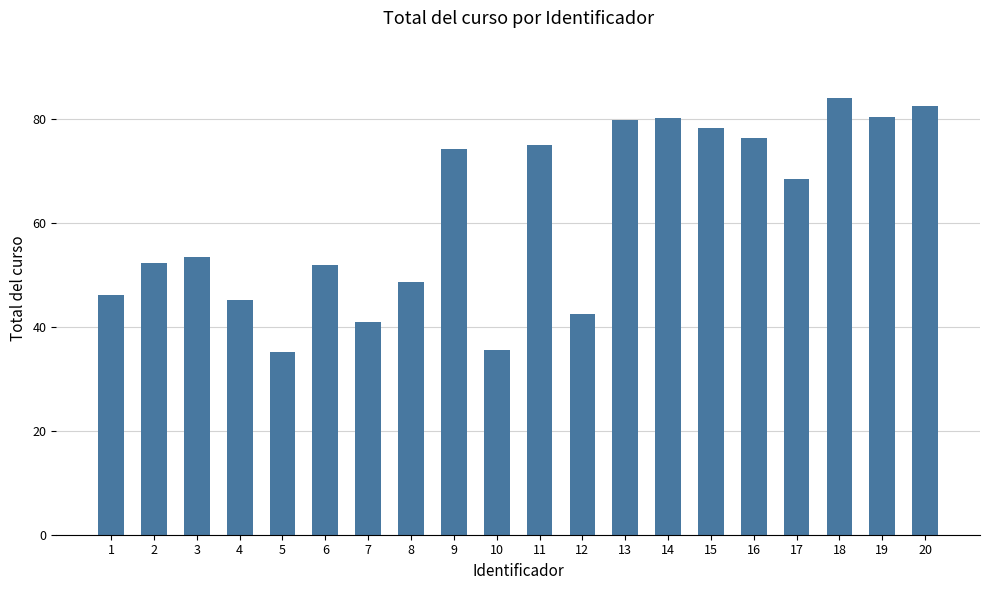

What is the ratio of the value at 20 to the value at 10?

2.3